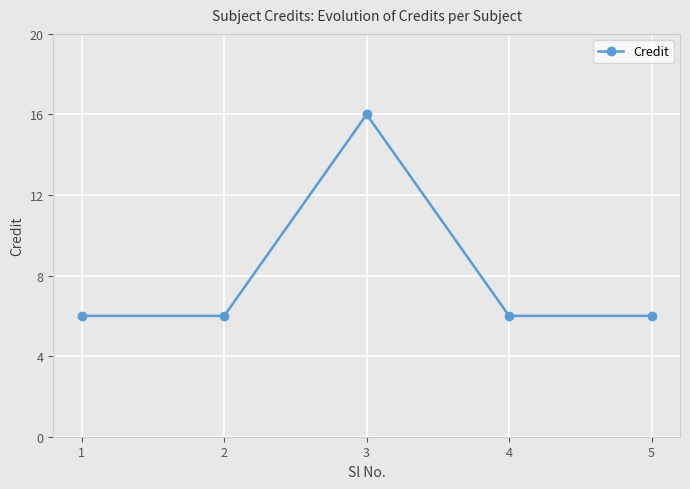

What is the value of the 2nd point from the left?

6